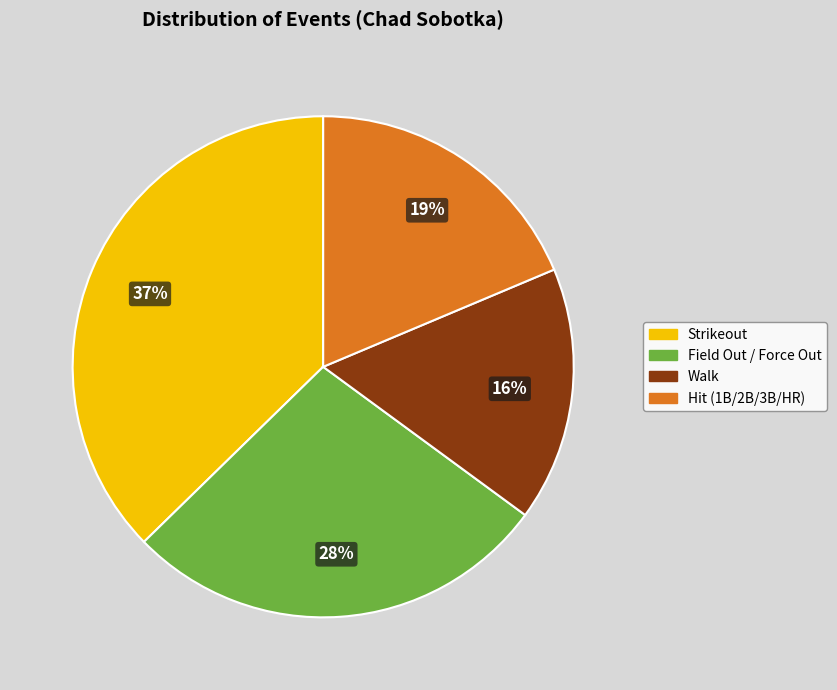

To the nearest percent, what is the difference between the Field Out / Force Out and Hit (1B/2B/3B/HR) slice percentages?

9%